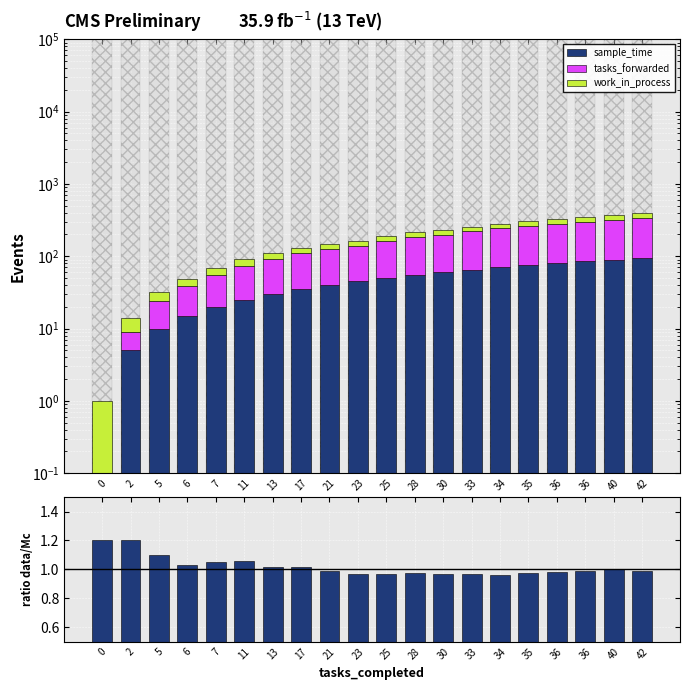

Rank the series by their maximum value, from highest to lowest.

tasks_forwarded, sample_time, work_in_process, ratio data/Mc